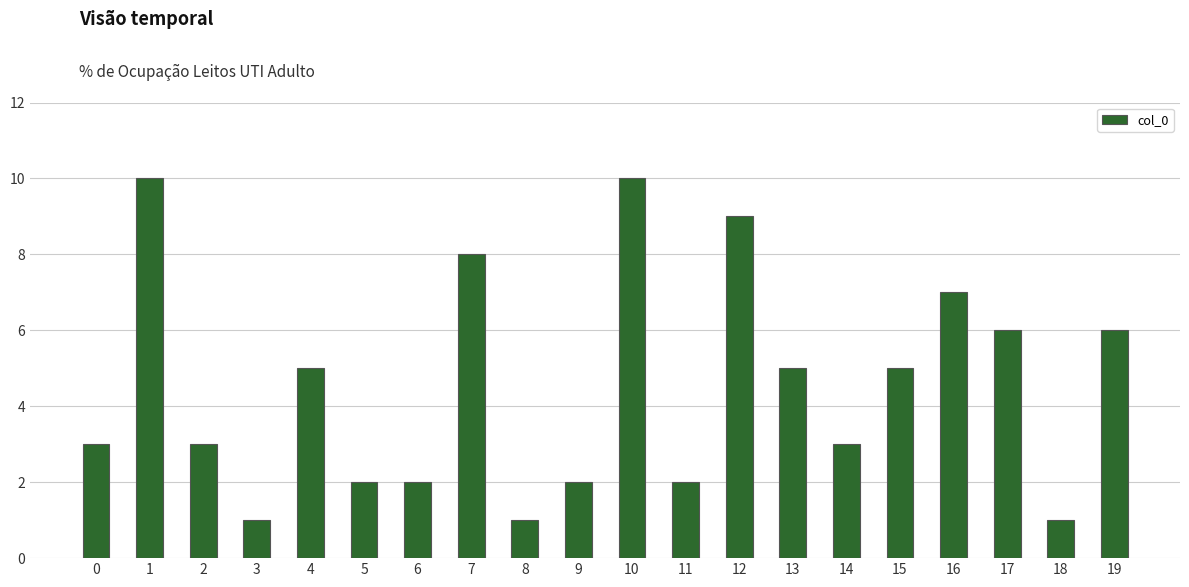

How many series are shown in this chart?

1